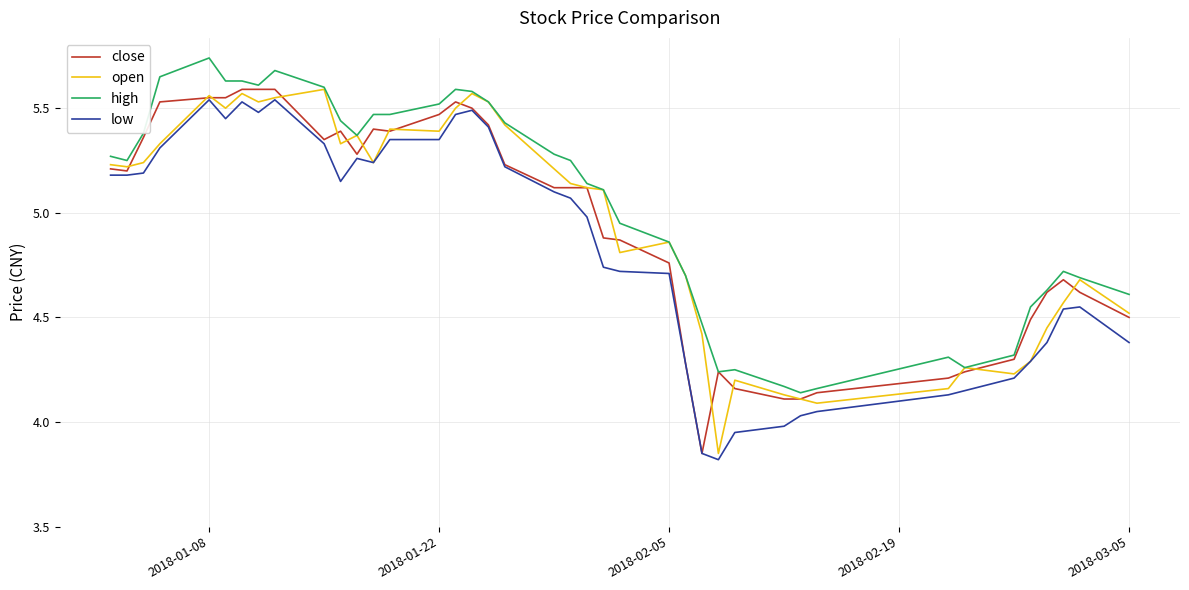

What is the smallest value displayed?

3.8